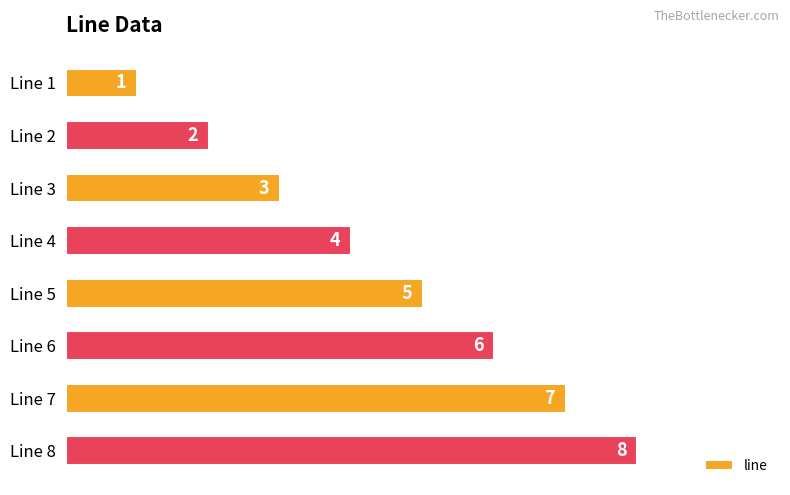

What is the ratio of the value at Line 3 to the value at Line 8?

0.4